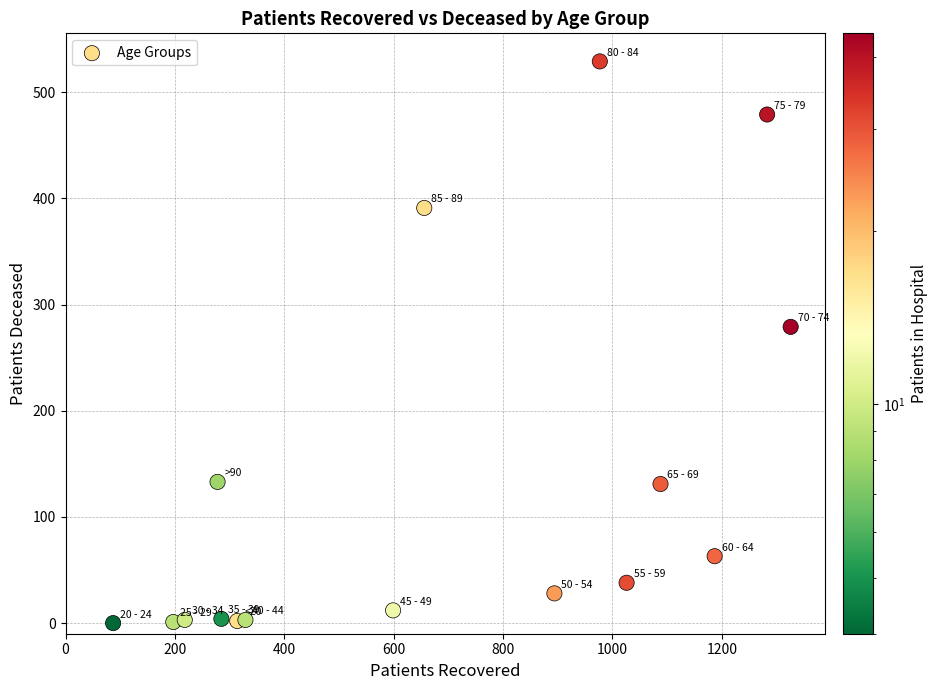

What is the range of X values (max minus min)?

1239